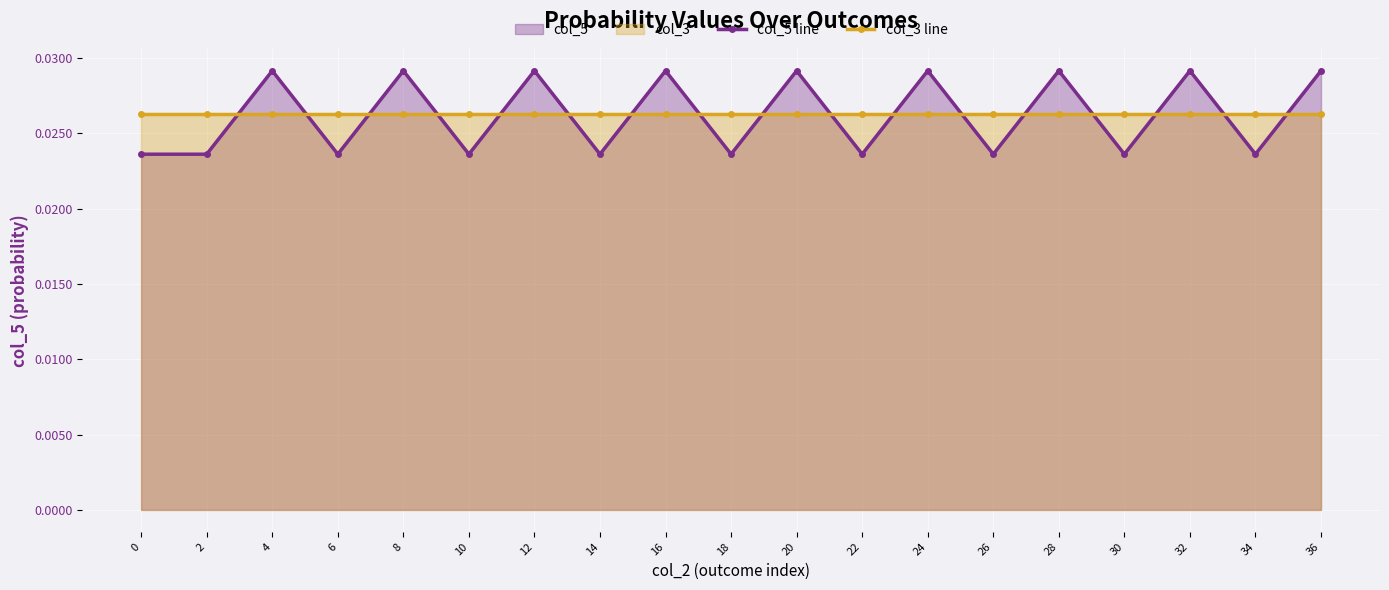

What is the sum of all col_5 line values?

0.5